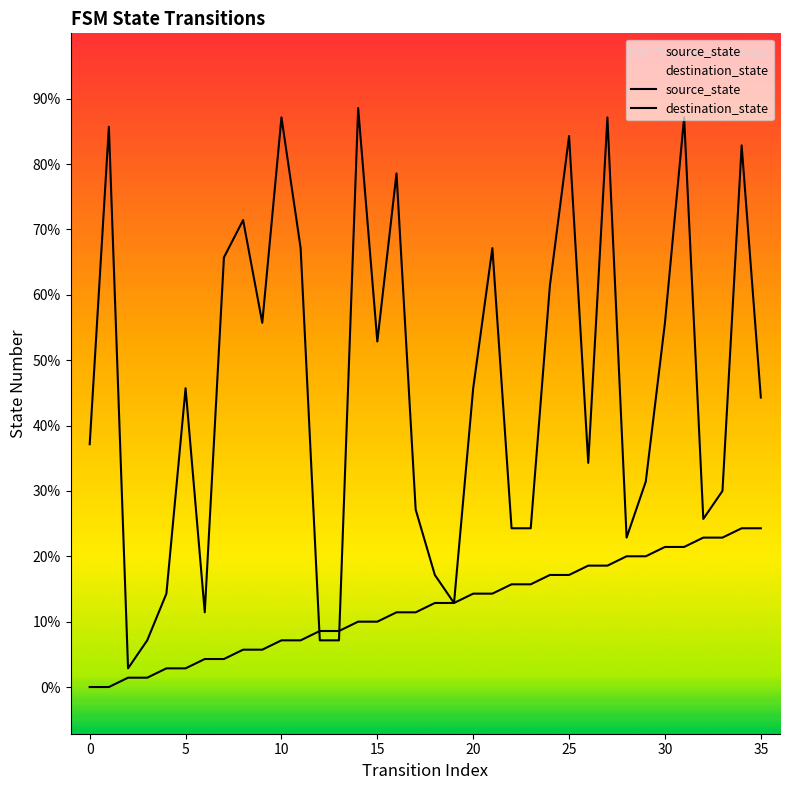

What is the label of the 35th point from the left?

34